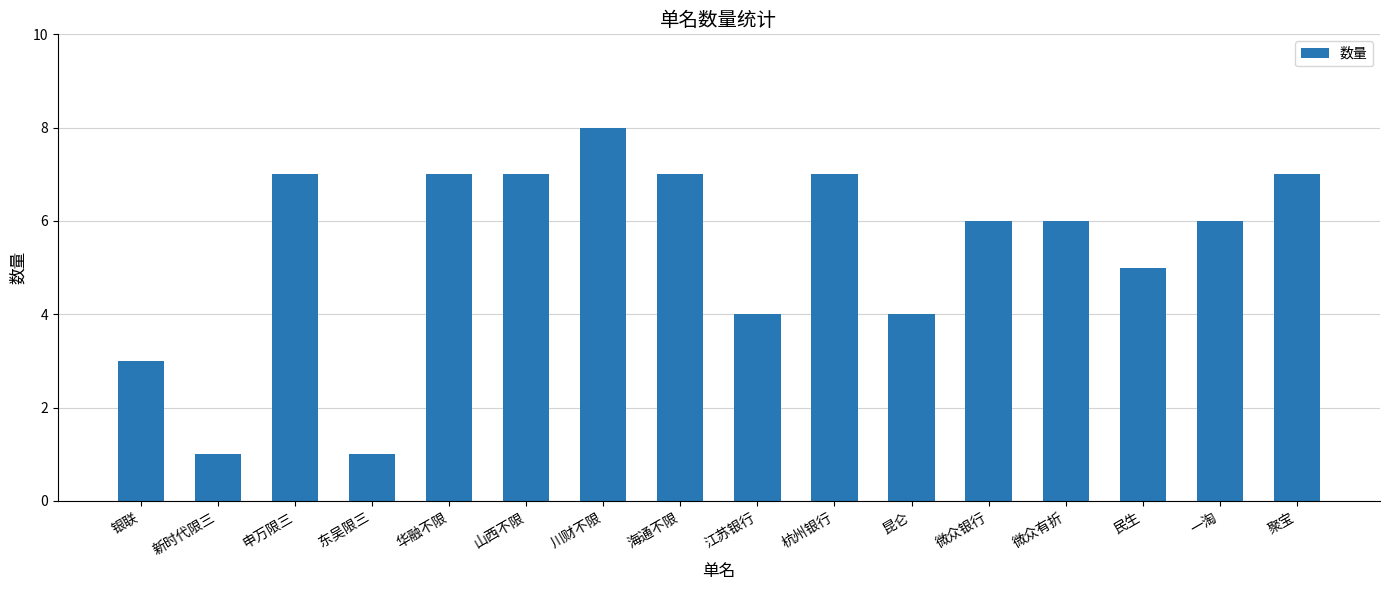

Is it true that the value at 申万限三 is 7?

True